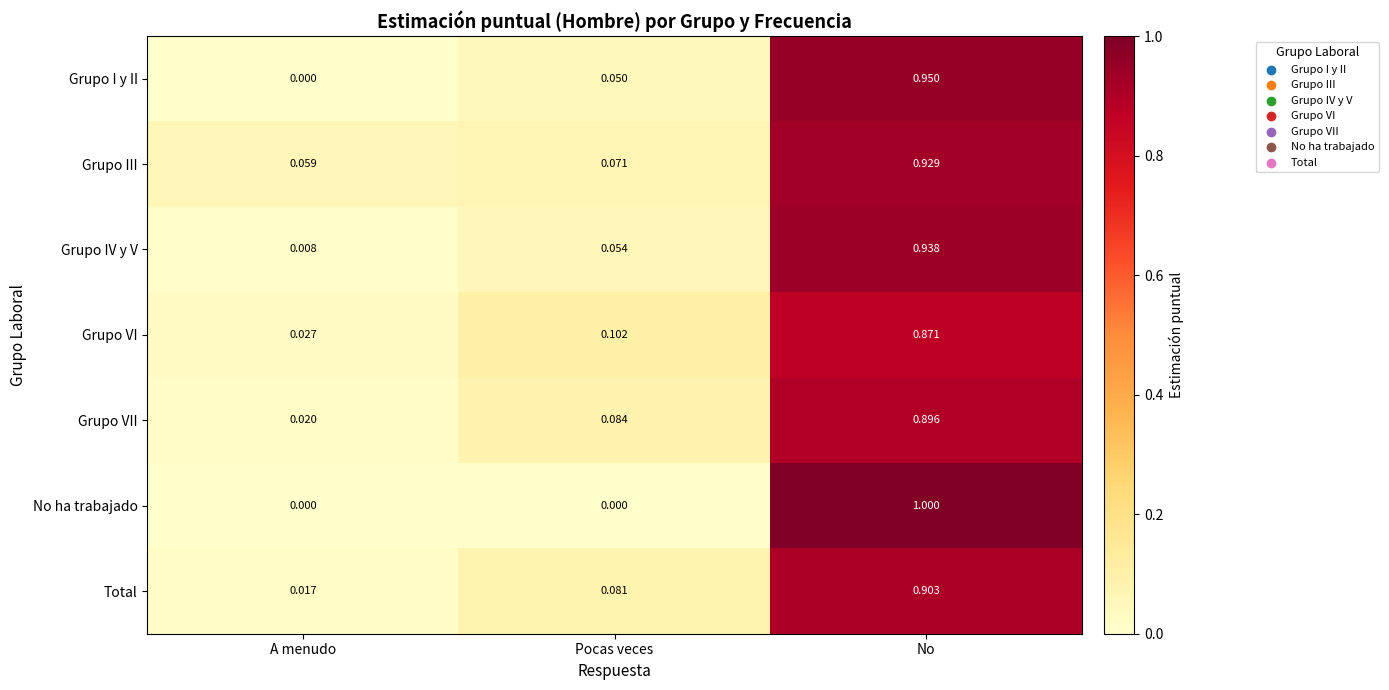

Is the value of Grupo III at Pocas veces greater than the value of No ha trabajado at A menudo?

Yes